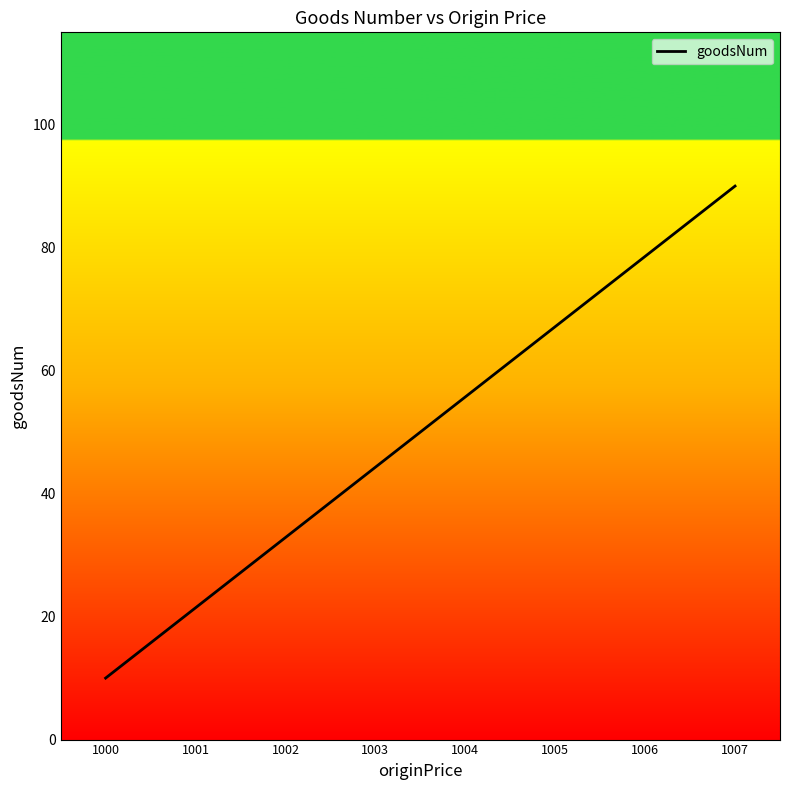

List the labels in order of value, largest first.

1007, 1006, 1005, 1004, 1003, 1002, 1001, 1000